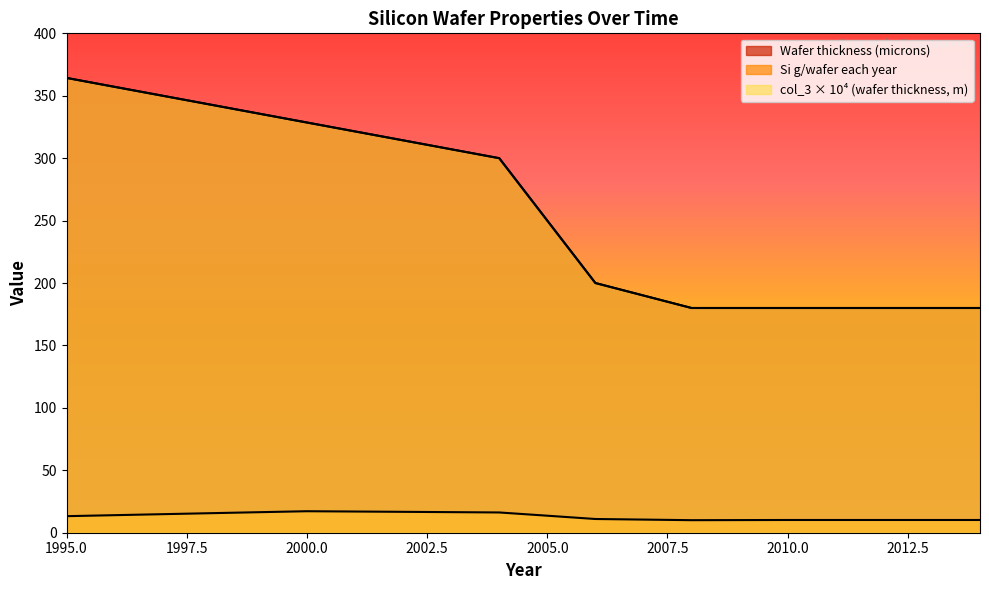

How many interior local valleys does the Si g/wafer each year series have?

1